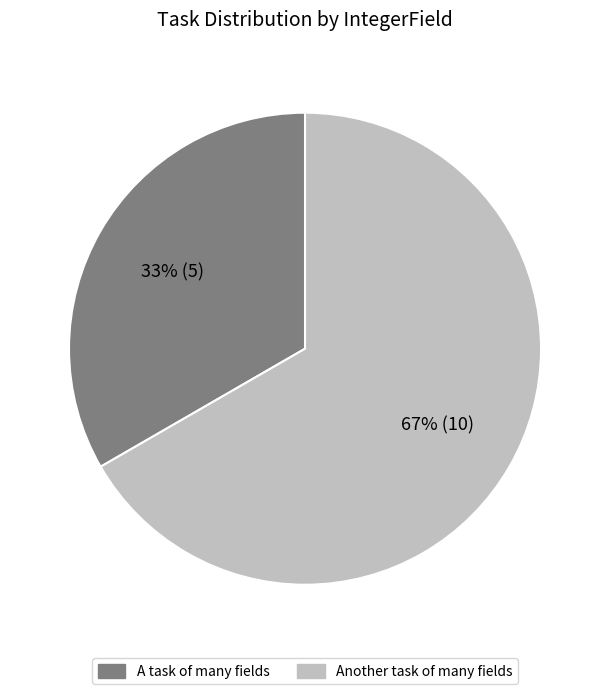

To the nearest percent, what percentage of the pie is A task of many fields?

33%